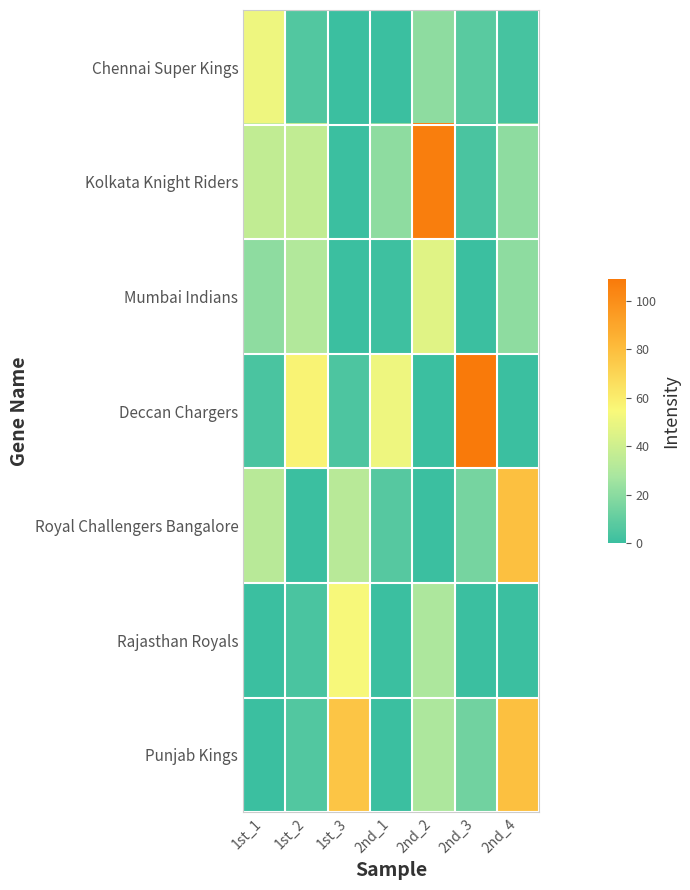

At which category does the chart reach its peak across all series?

2nd_3